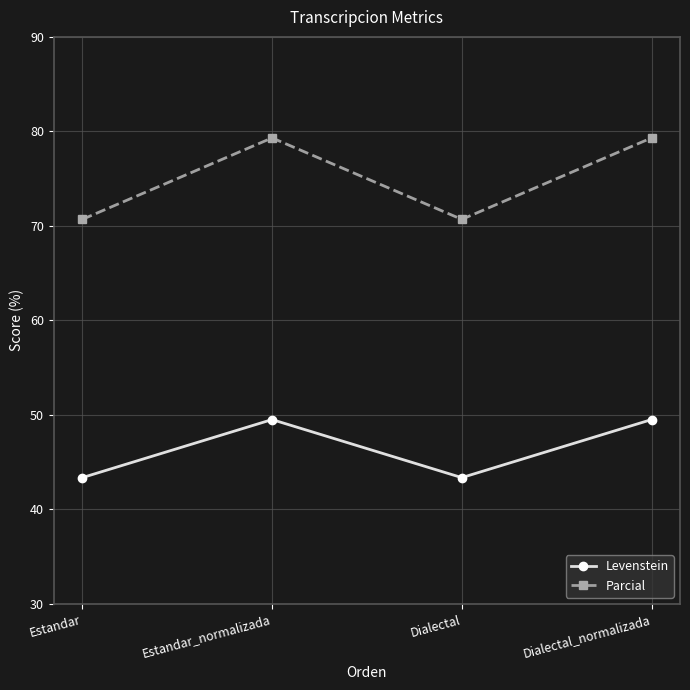

Reading left to right, transcribe all the data shown in this chart.

Levenstein: 43.4	49.5	43.4	49.5
Parcial: 70.7	79.3	70.7	79.3